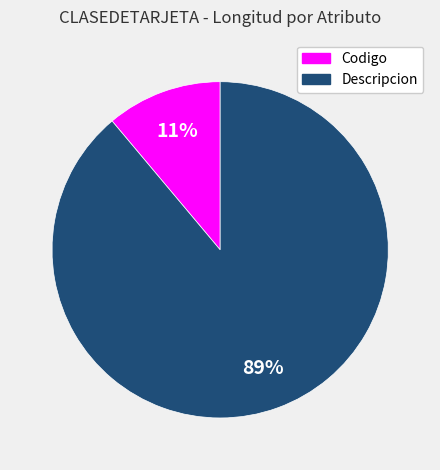

To the nearest percent, what is the difference between the largest and smallest slice percentages?

78%